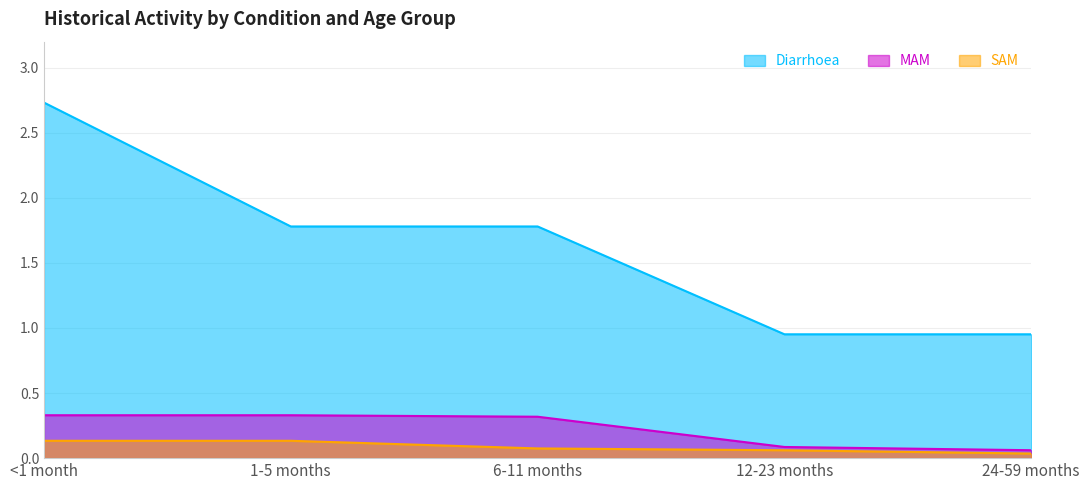

True or false: MAM and SAM cross at least once.

False